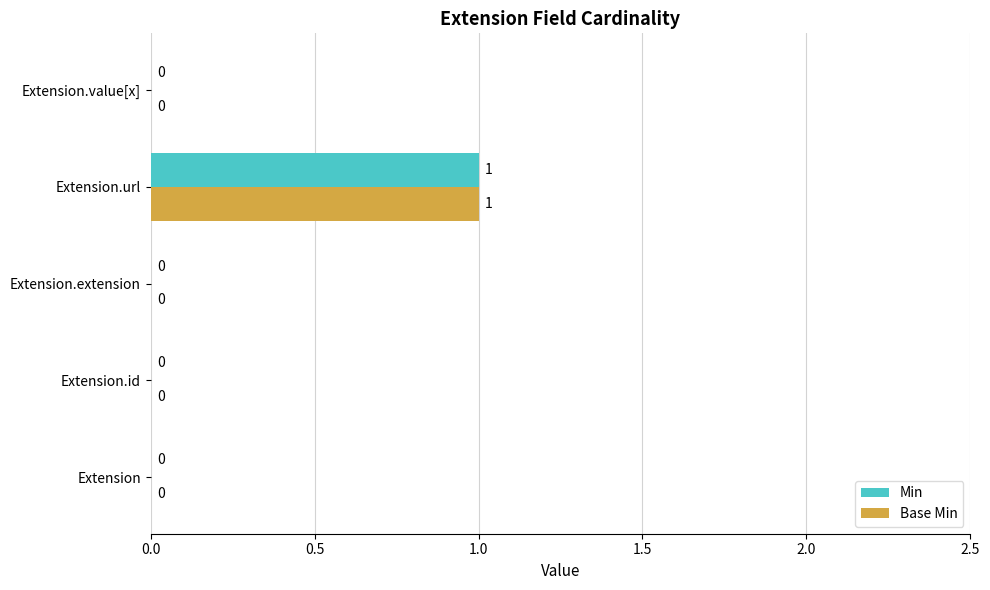

The value of Min at Extension.value[x] is 0. True or false?

True